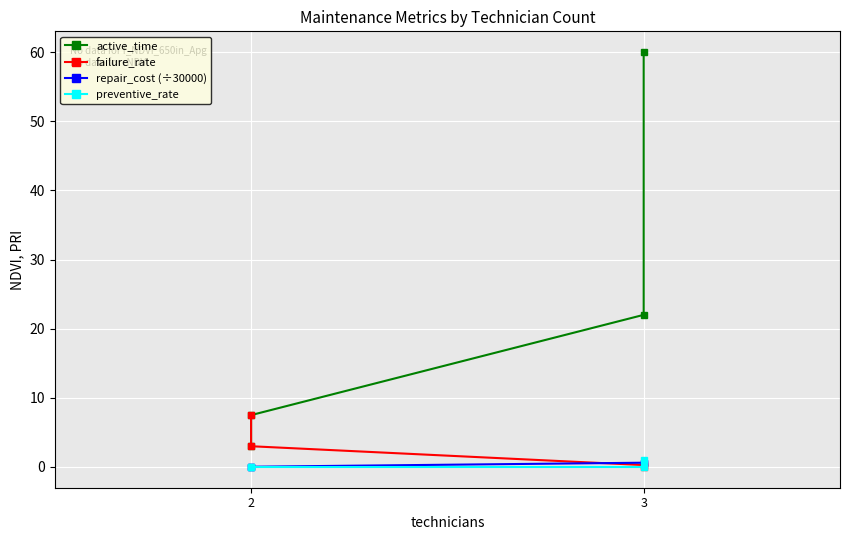

What is the difference between the maximum and minimum values in the failure_rate series?

7.5